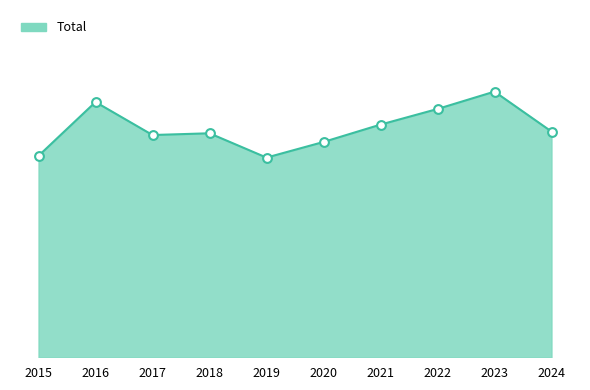

What is the change in value from 2018 to 2019?

-14